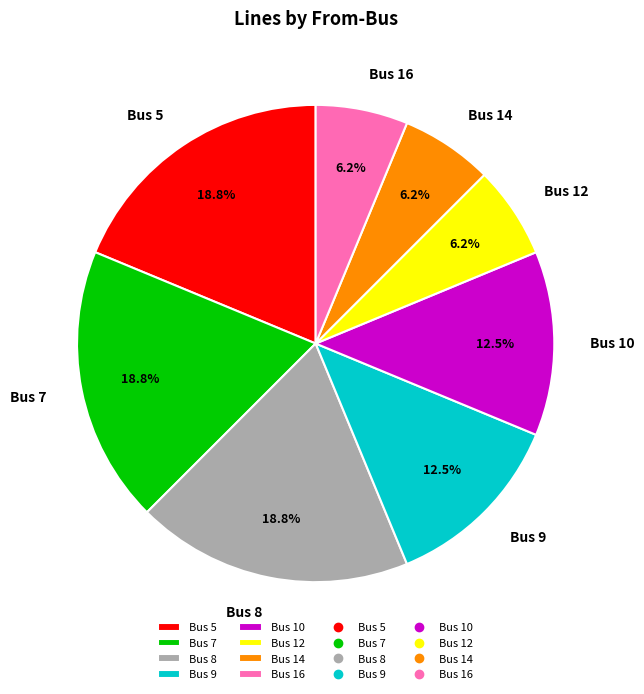

What is the ratio of the value at Bus 7 to the value at Bus 10?

1.5